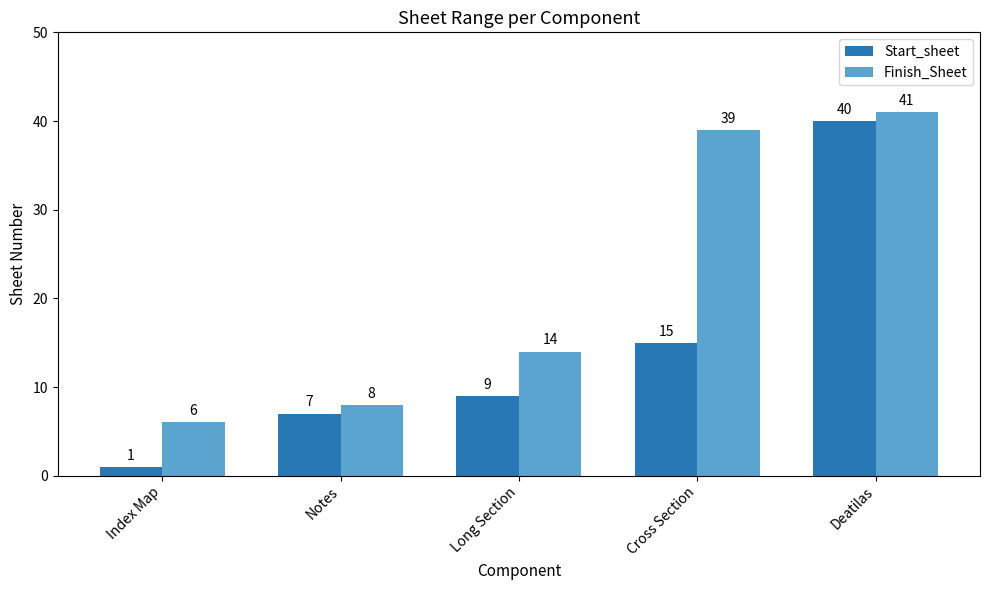

How many distinct data groups are displayed?

2